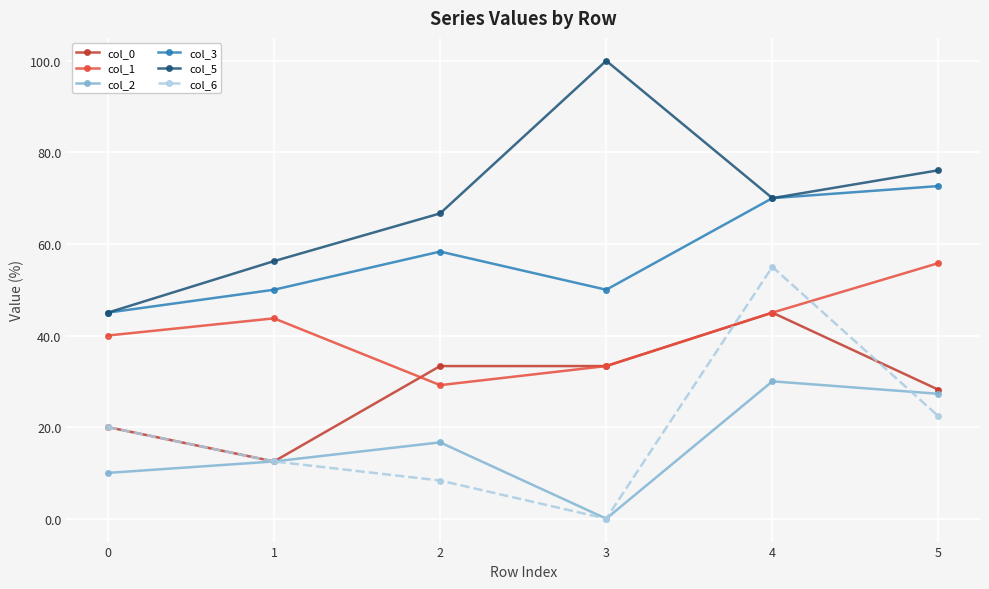

What are all the series names shown in the legend?

col_0, col_1, col_2, col_3, col_5, col_6